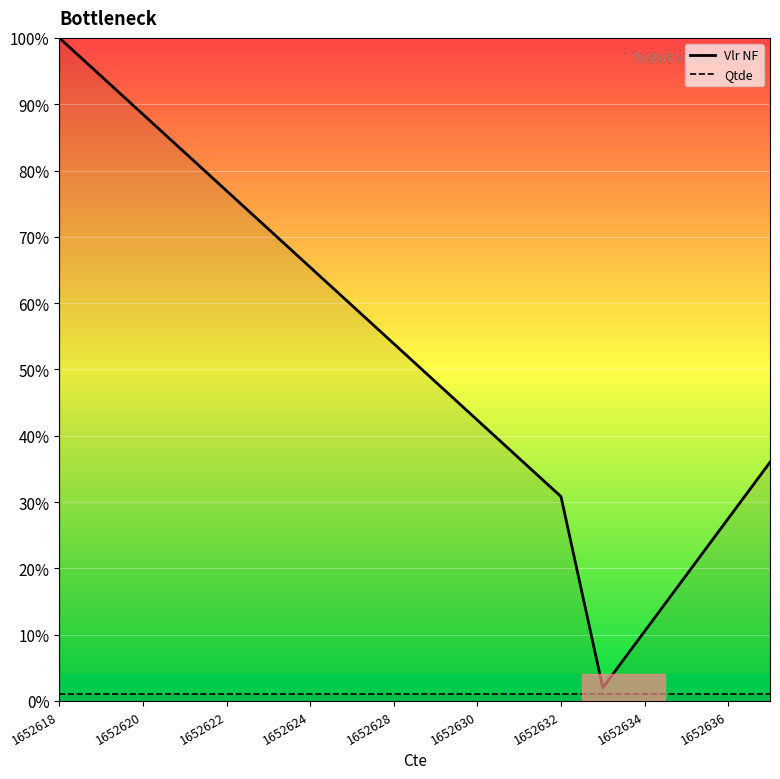

List the series in order of their overall mean, lowest first.

Qtde, Vlr NF